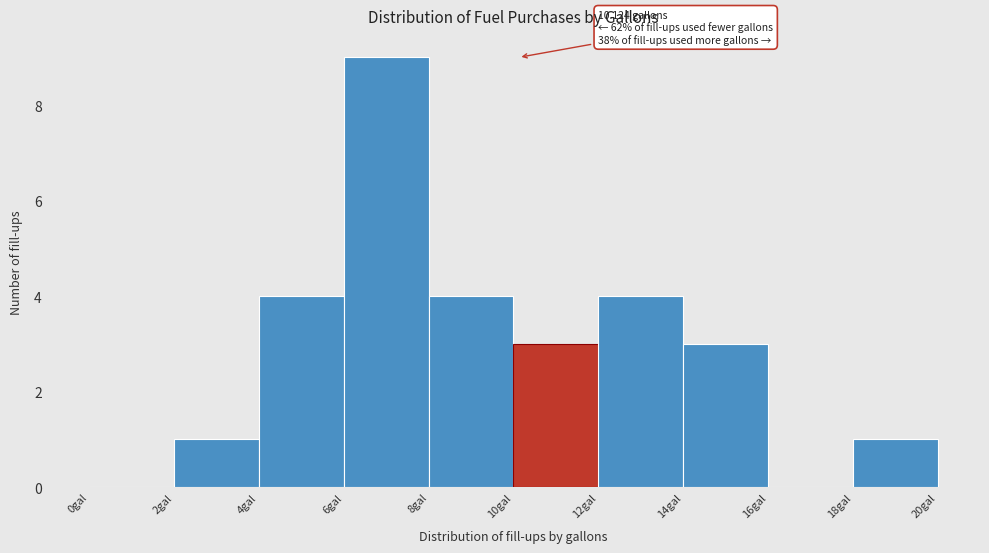

Over which range of the x-axis is the bar tallest?

6 to 8